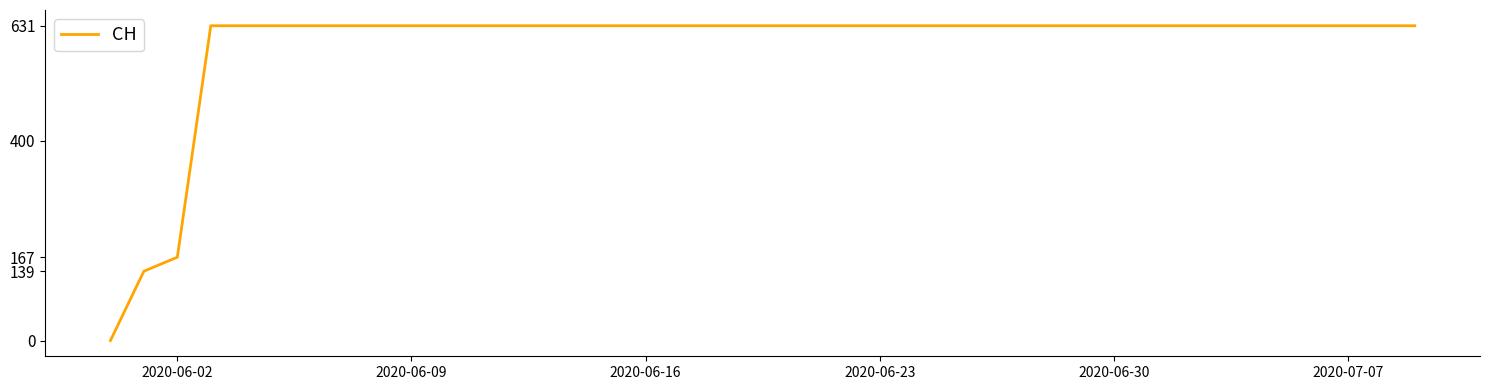

What is the maximum value shown in the chart?

631